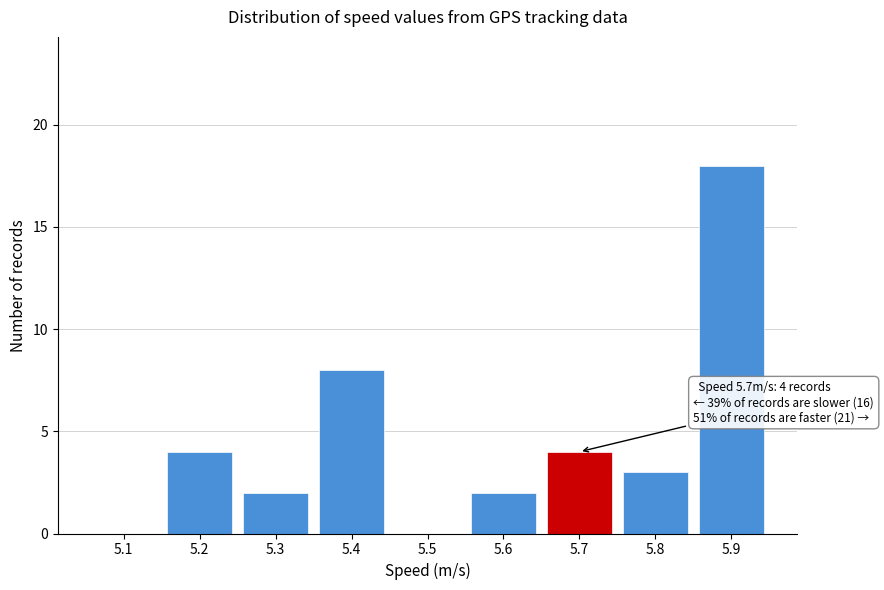

Reading left to right, list all the values displayed in this chart.

5.1=0	5.2=4	5.3=2	5.4=8	5.5=0	5.6=2	5.7=4	5.8=3	5.9=18